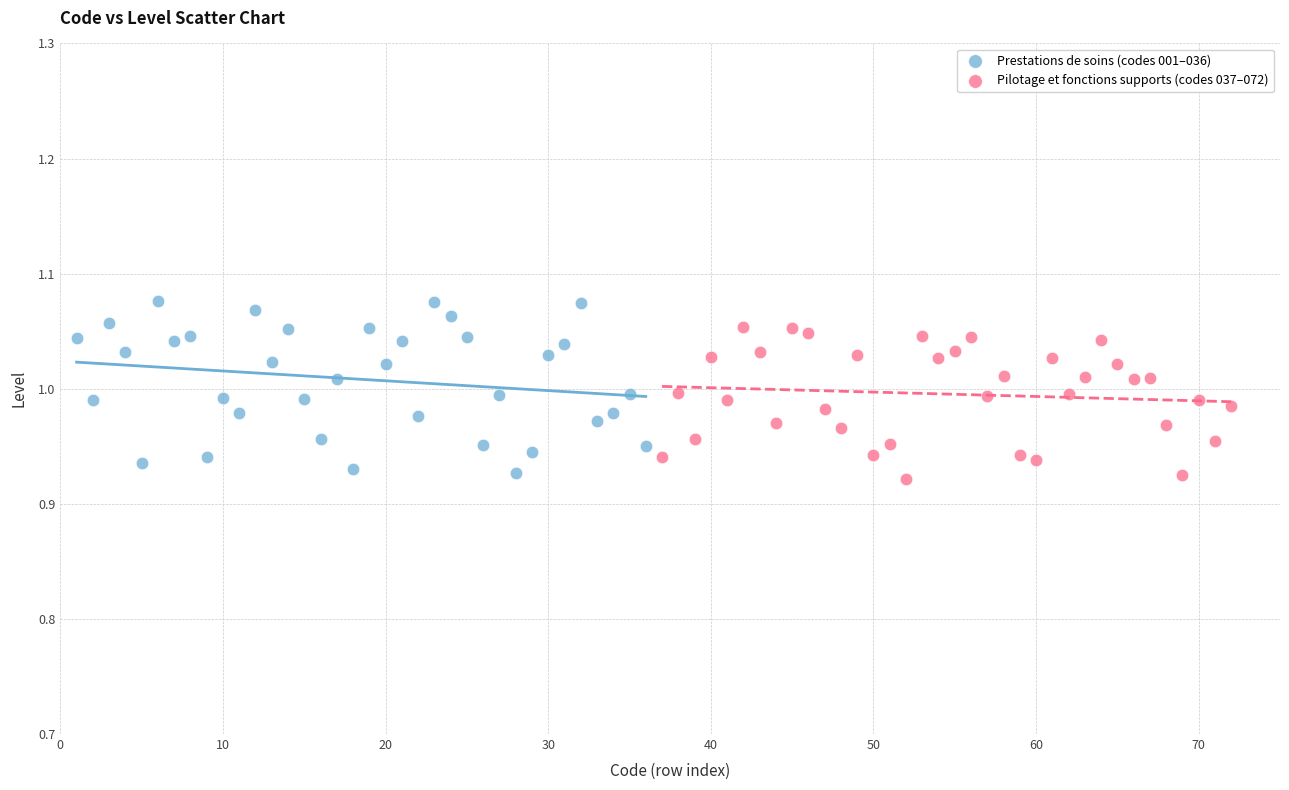

What are all the series names shown in the legend?

Prestations de soins (codes 001–036), Pilotage et fonctions supports (codes 037–072)